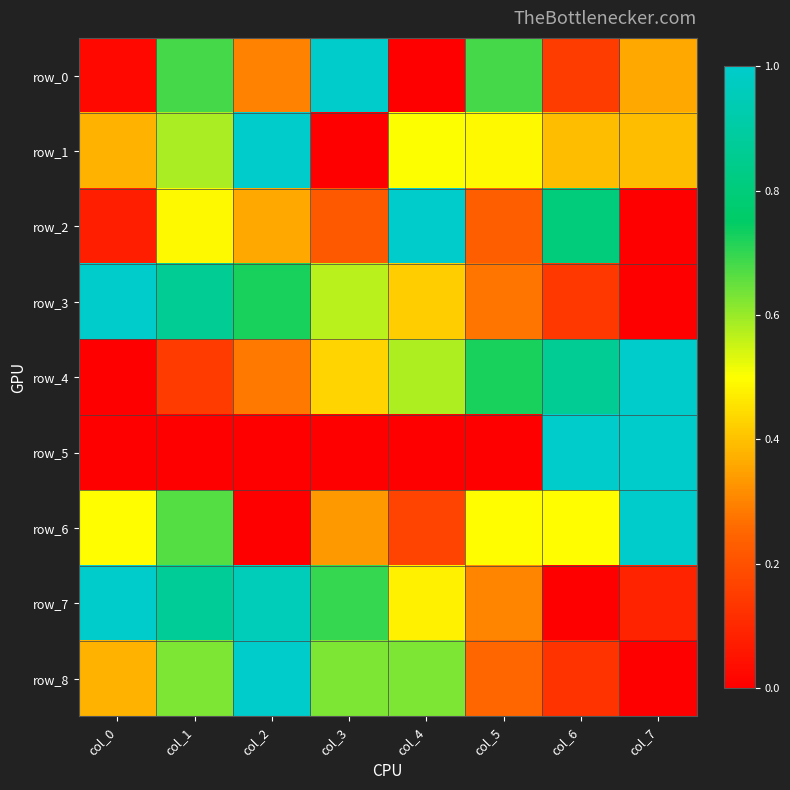

Rank the categories by row_4 value from lowest to highest.

col_0, col_1, col_2, col_3, col_4, col_5, col_6, col_7